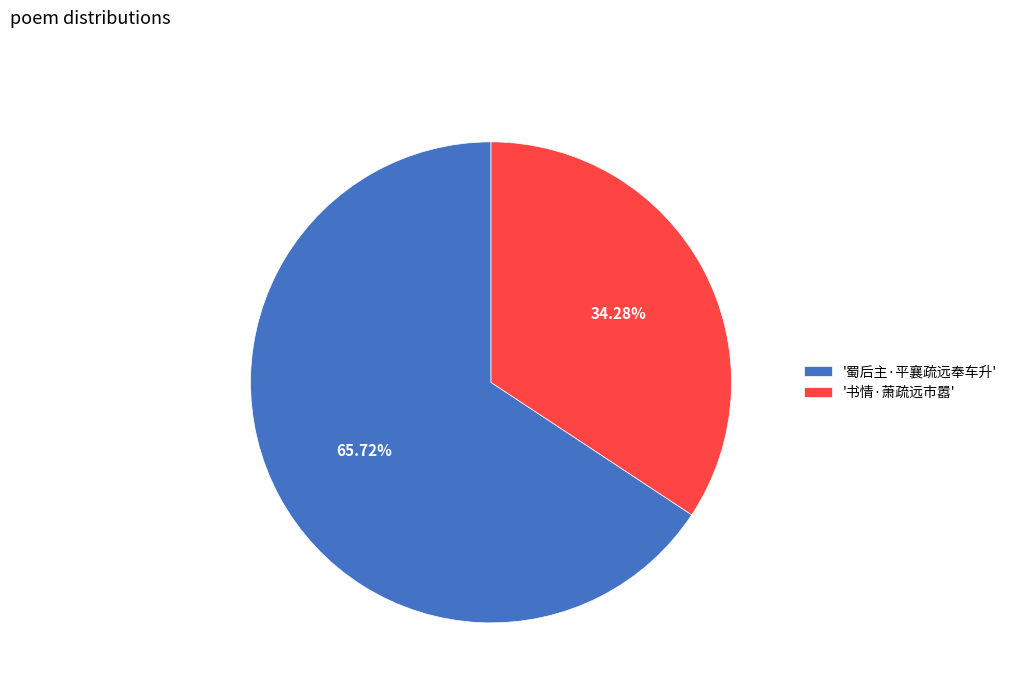

Which has a higher value, '书情·萧疏远市嚣' or '蜀后主·平襄疏远奉车升'?

'蜀后主·平襄疏远奉车升'